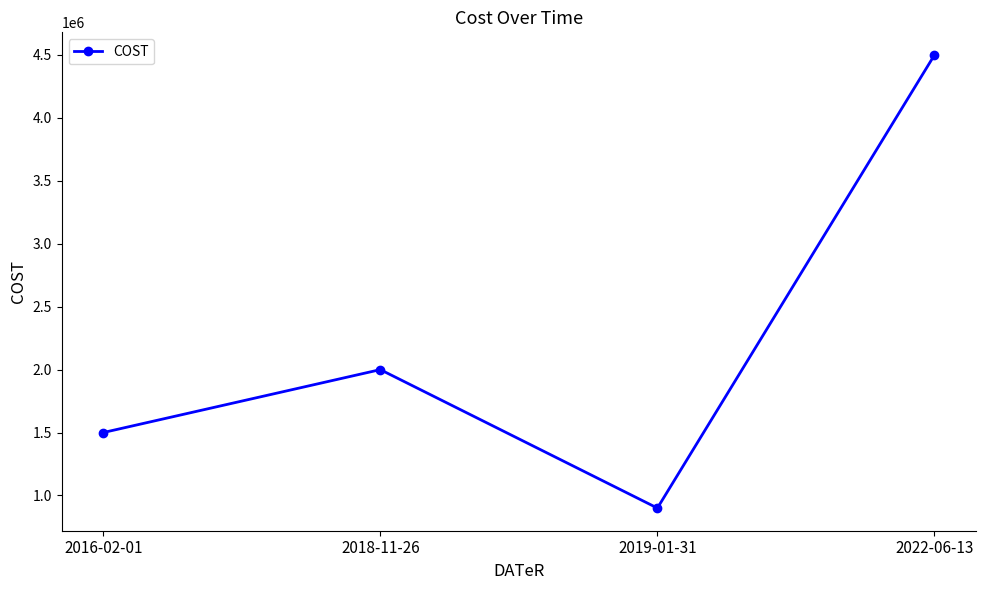

At which label is the value closest to 2700000?

2018-11-26